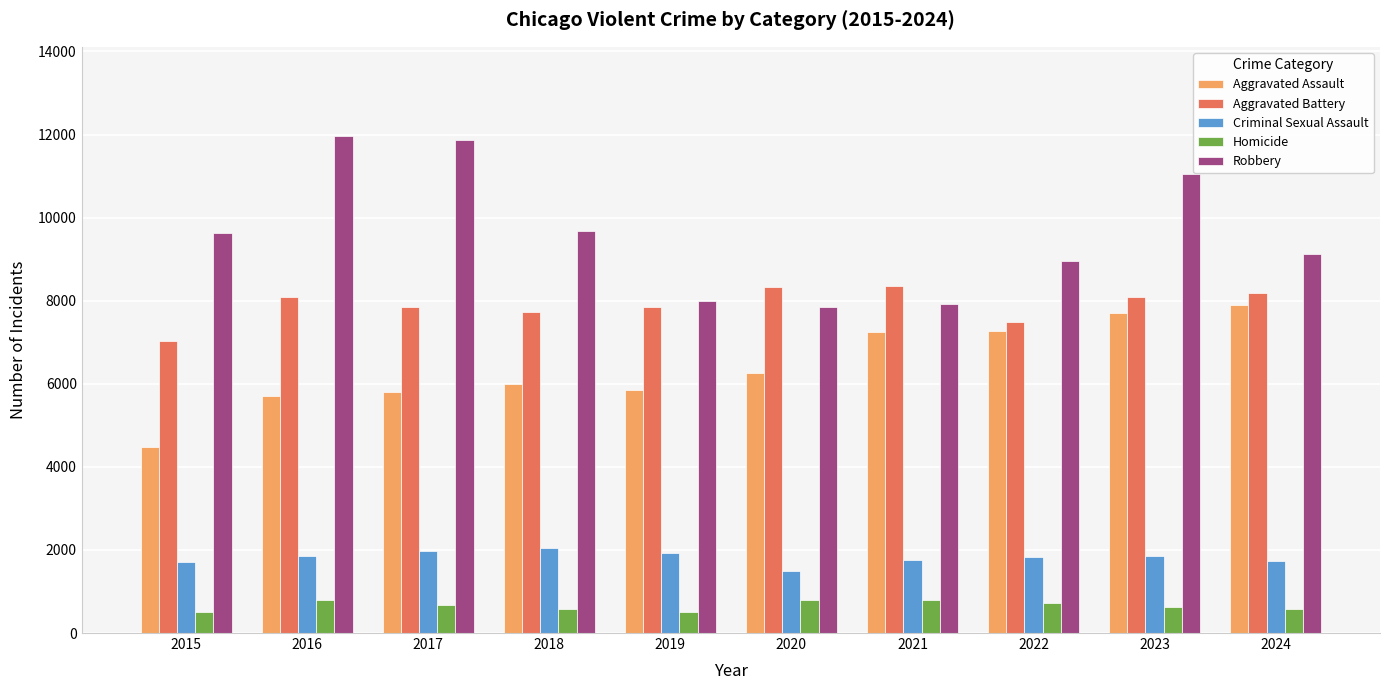

Which series changed the most between 2017 and 2024?

Robbery